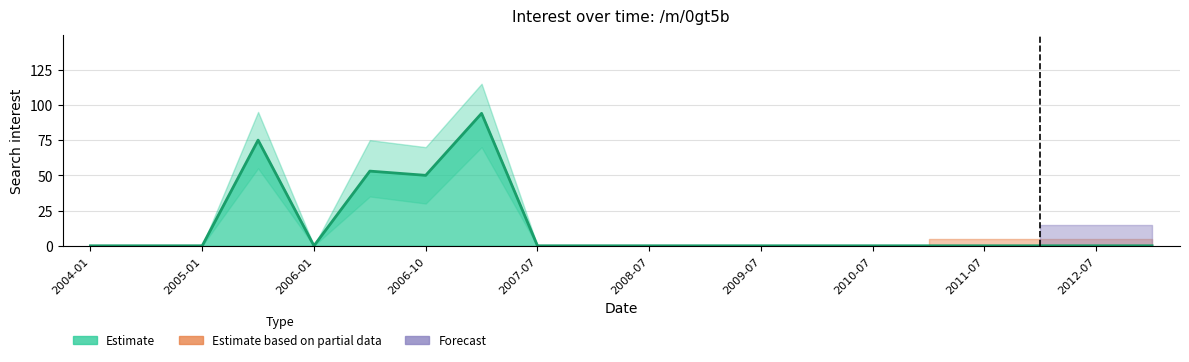

What is the average value?

14